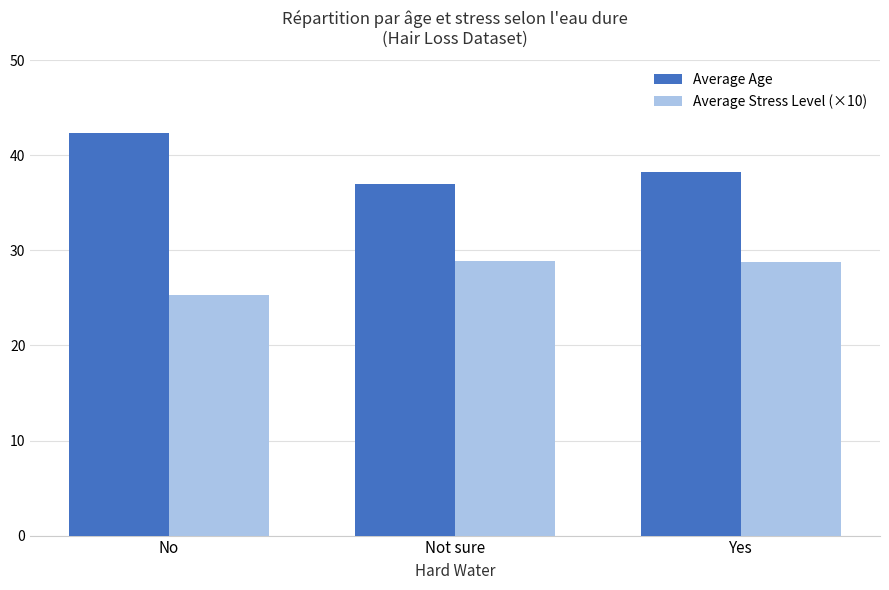

The value of Average Stress Level (×10) at Not sure is 38.8. True or false?

False